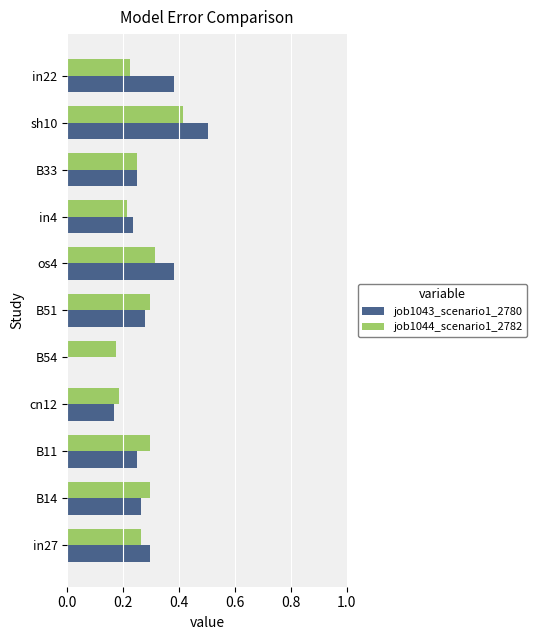

What is the sum of the job1044_scenario1_2782 values at in27 and B11?

0.6